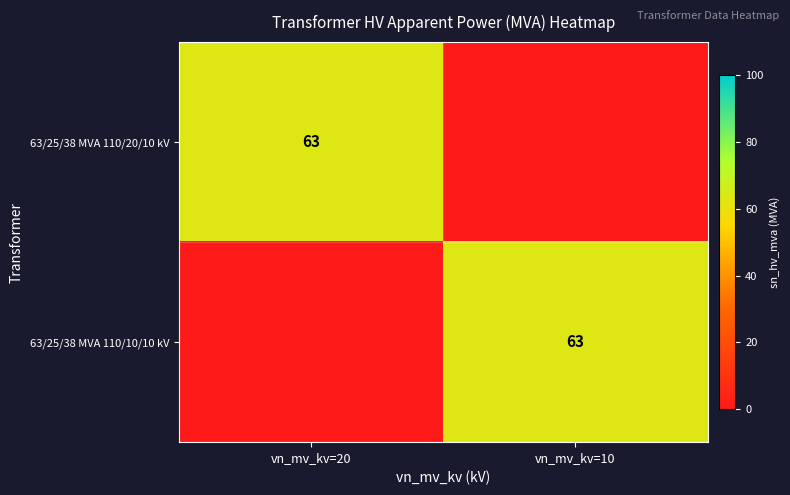

The 63/25/38 MVA 110/20/10 kV series shows 17 at vn_mv_kv=20. True or false?

False